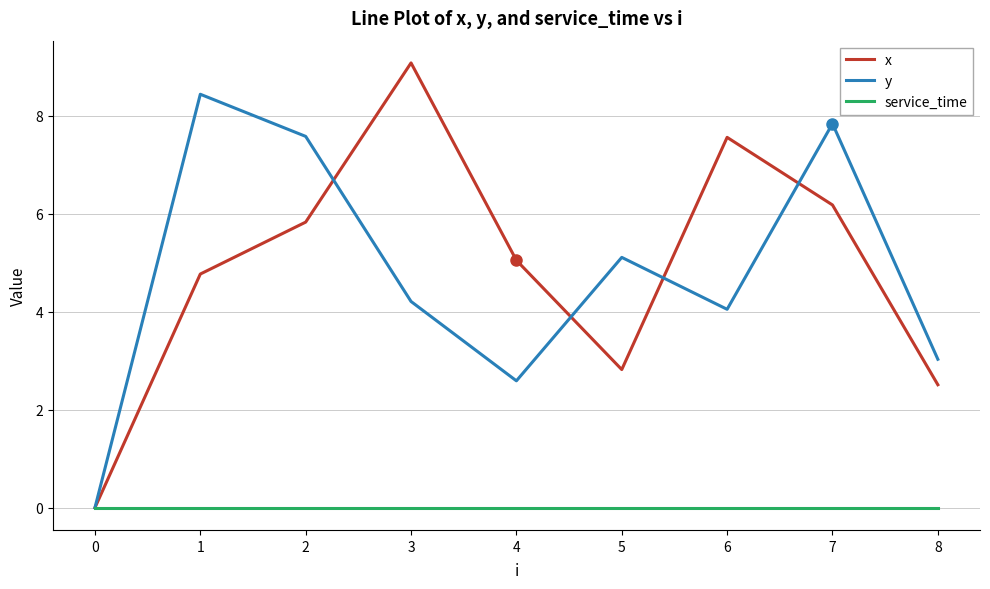

List the labels in order of x value, largest first.

3, 6, 7, 2, 4, 1, 5, 8, 0